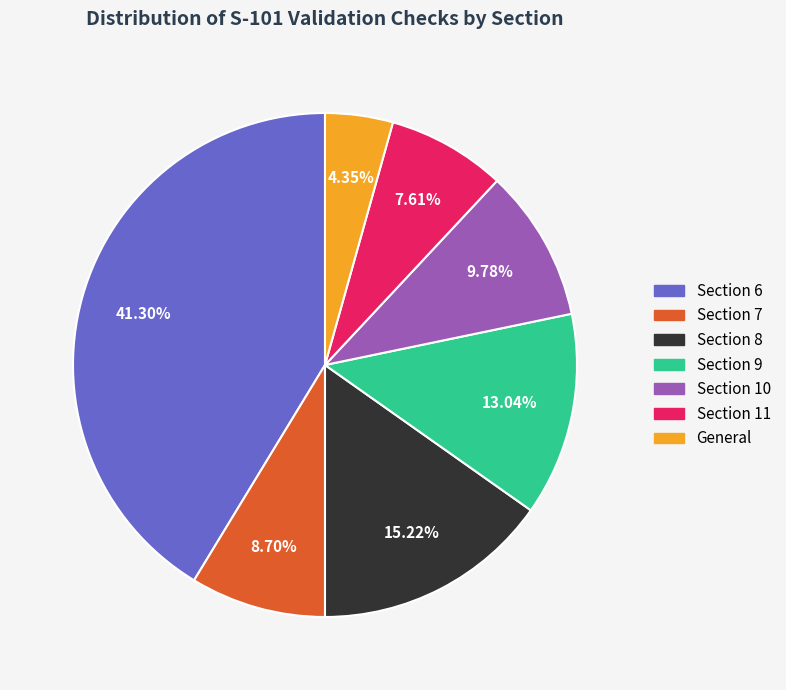

How many slices are in this pie chart?

7